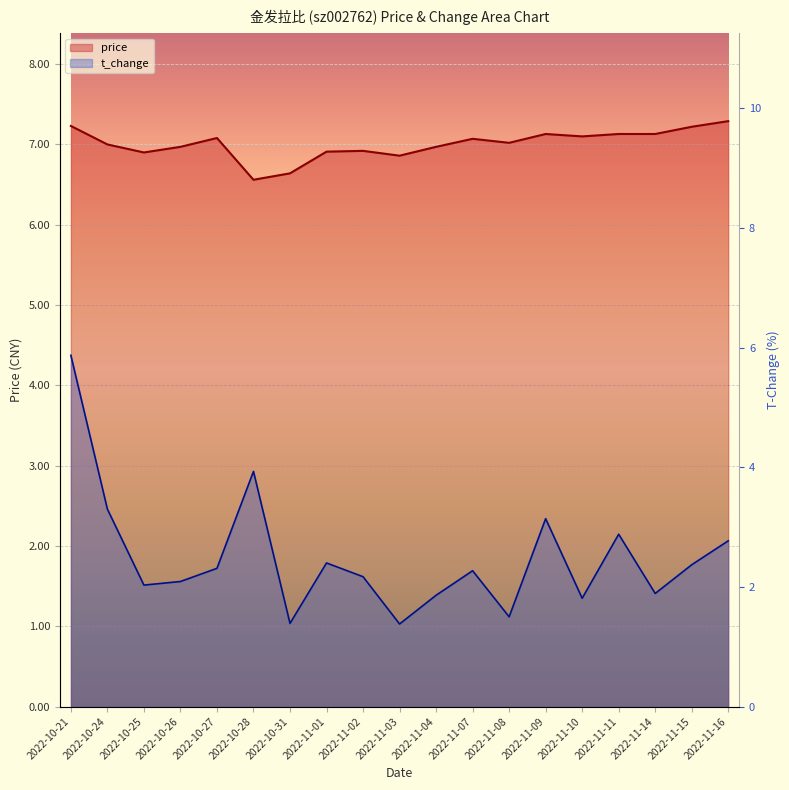

What is the label of the 13th point from the left?

2022-11-08